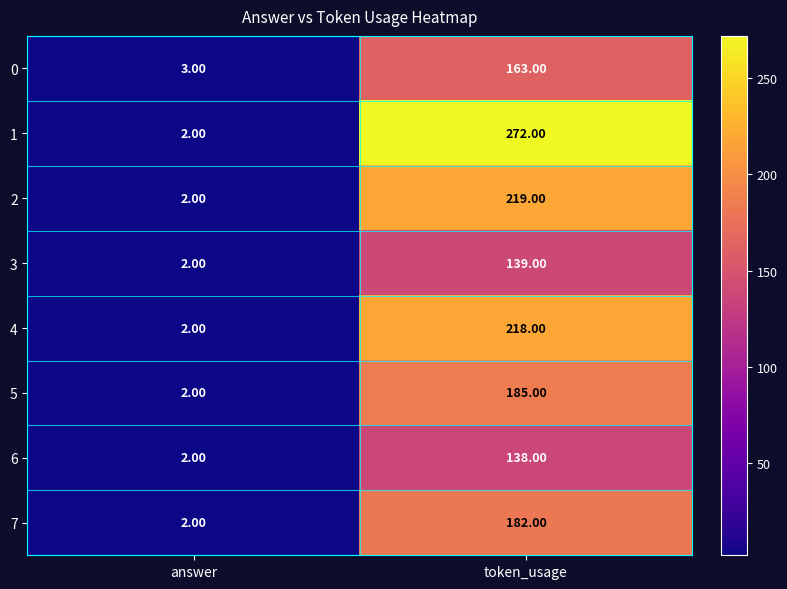

Which category has the lowest value in the 3 series?

answer